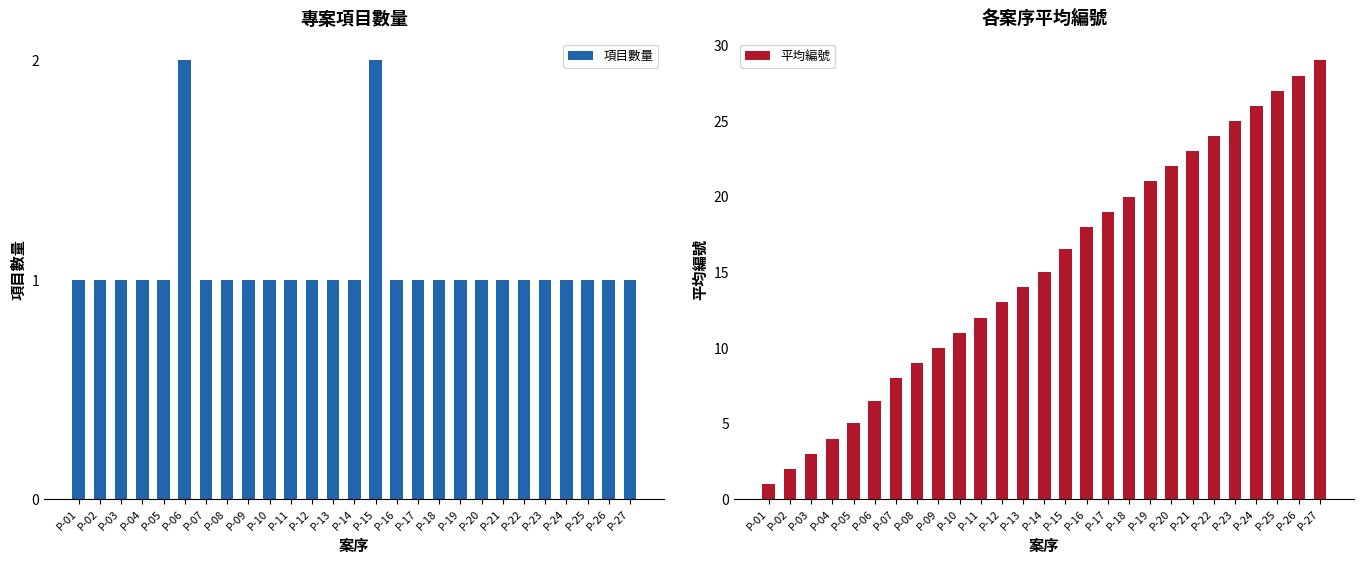

What are all the series names shown in the legend?

項目數量, 平均編號